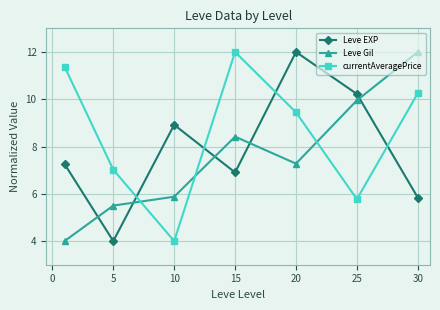

True or false: currentAveragePrice and Leve Gil intersect in this chart.

True